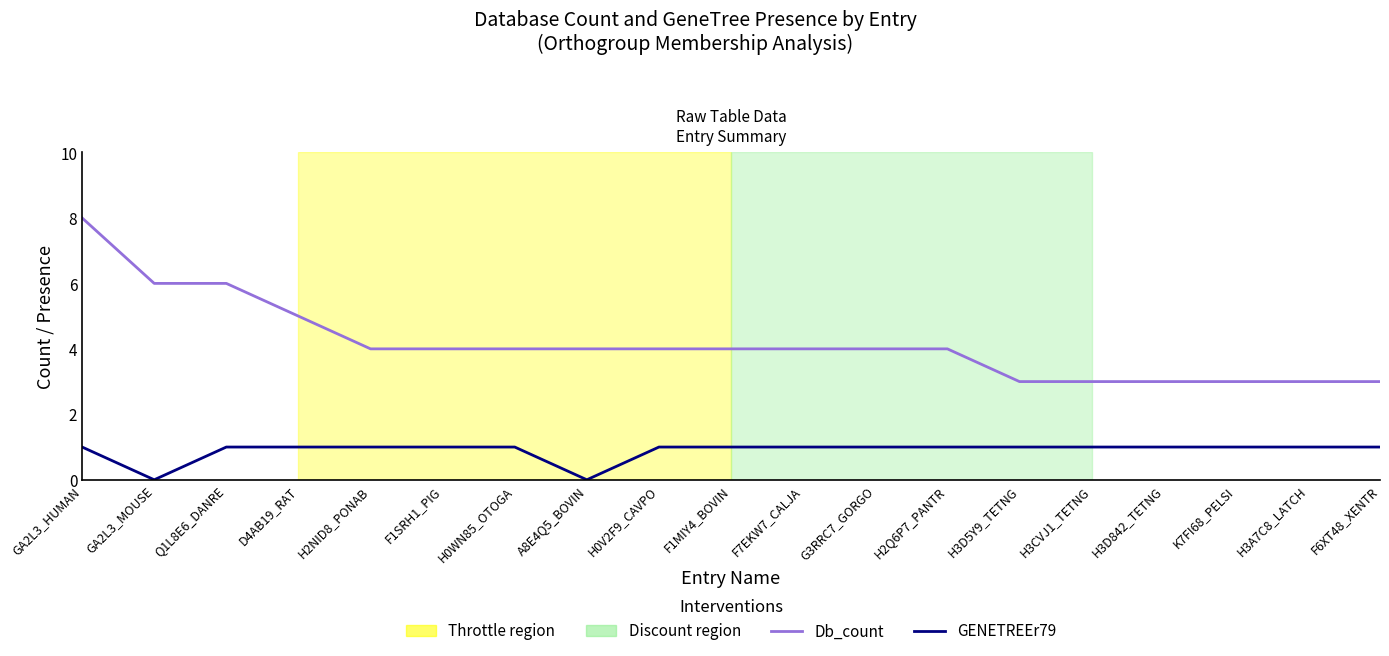

Which series has the largest total across all categories?

Db_count